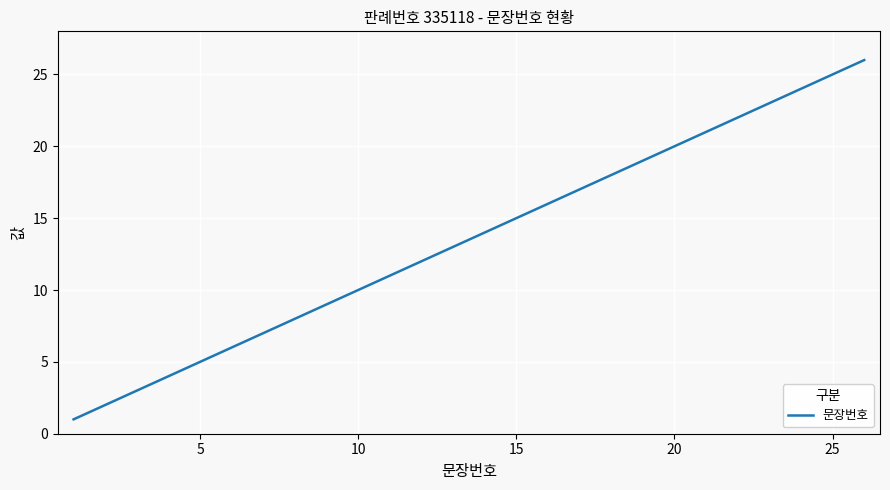

What is the difference between the maximum and minimum values?

25